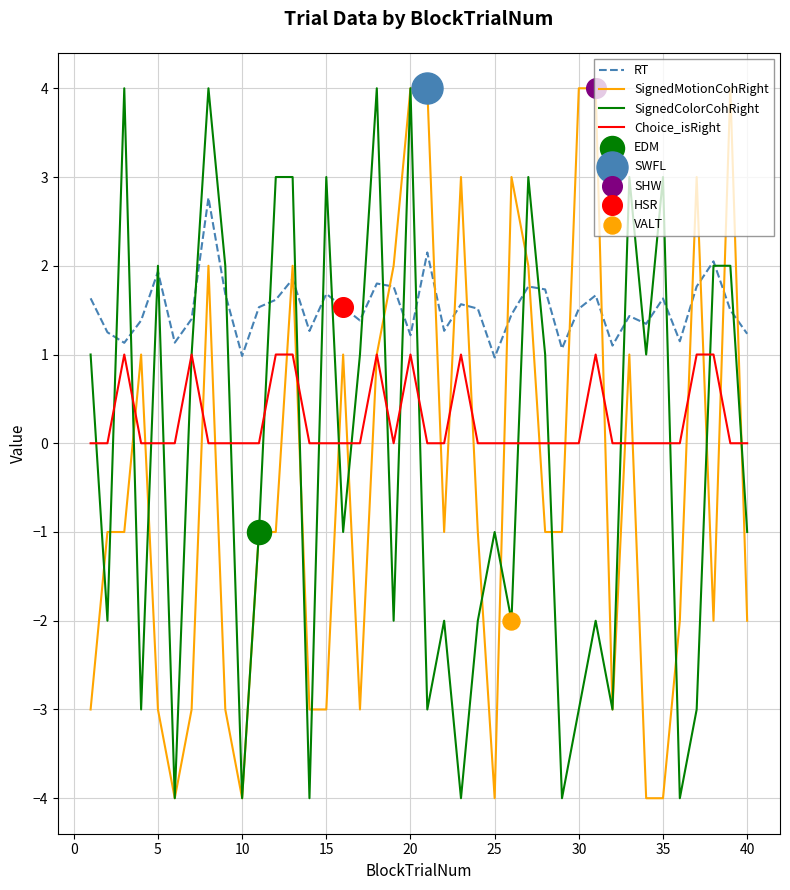

True or false: SignedMotionCohRight and RT intersect in this chart.

True